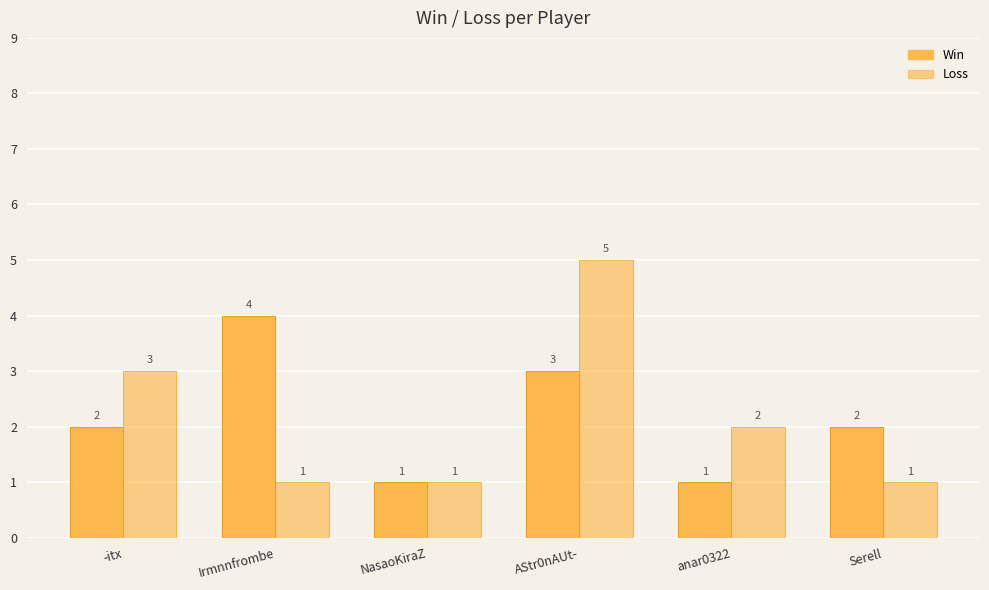

Reading left to right, what are all the values shown in this chart?

Win: -itx=2	Irmnnfrombe=4	NasaoKiraZ=1	AStr0nAUt-=3	anar0322=1	Serell=2
Loss: -itx=3	Irmnnfrombe=1	NasaoKiraZ=1	AStr0nAUt-=5	anar0322=2	Serell=1